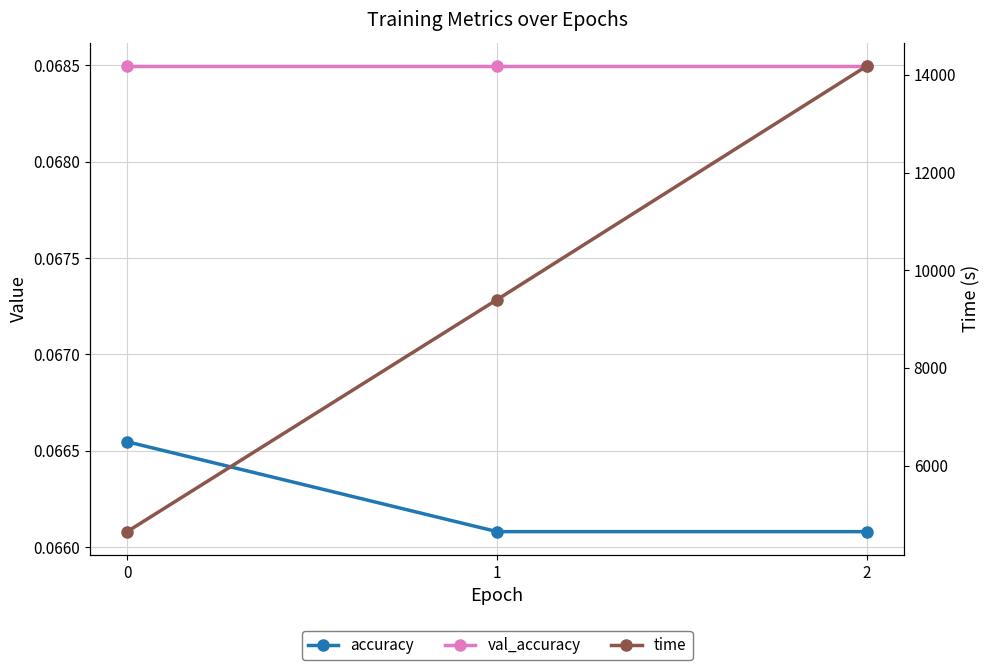

What is the lowest value of the val_accuracy series?

0.1